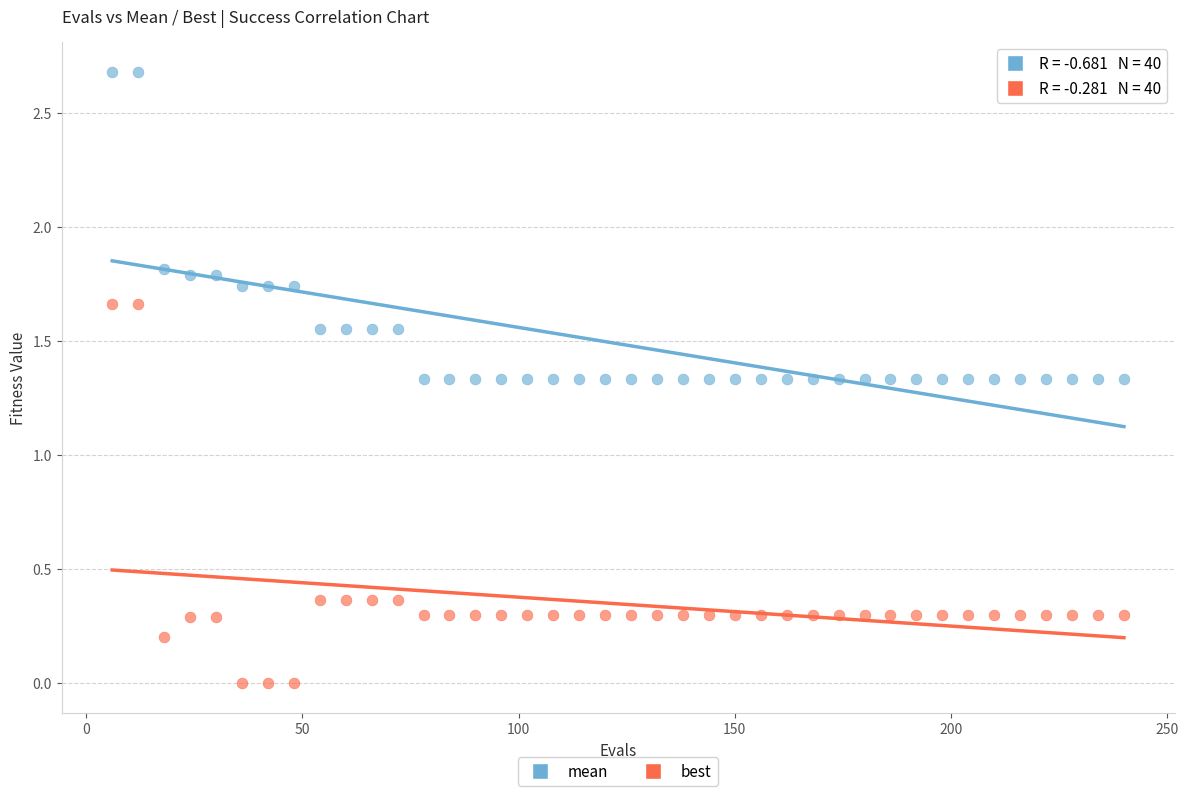

What is the X range (max minus min) for the scatter plot?

234.0